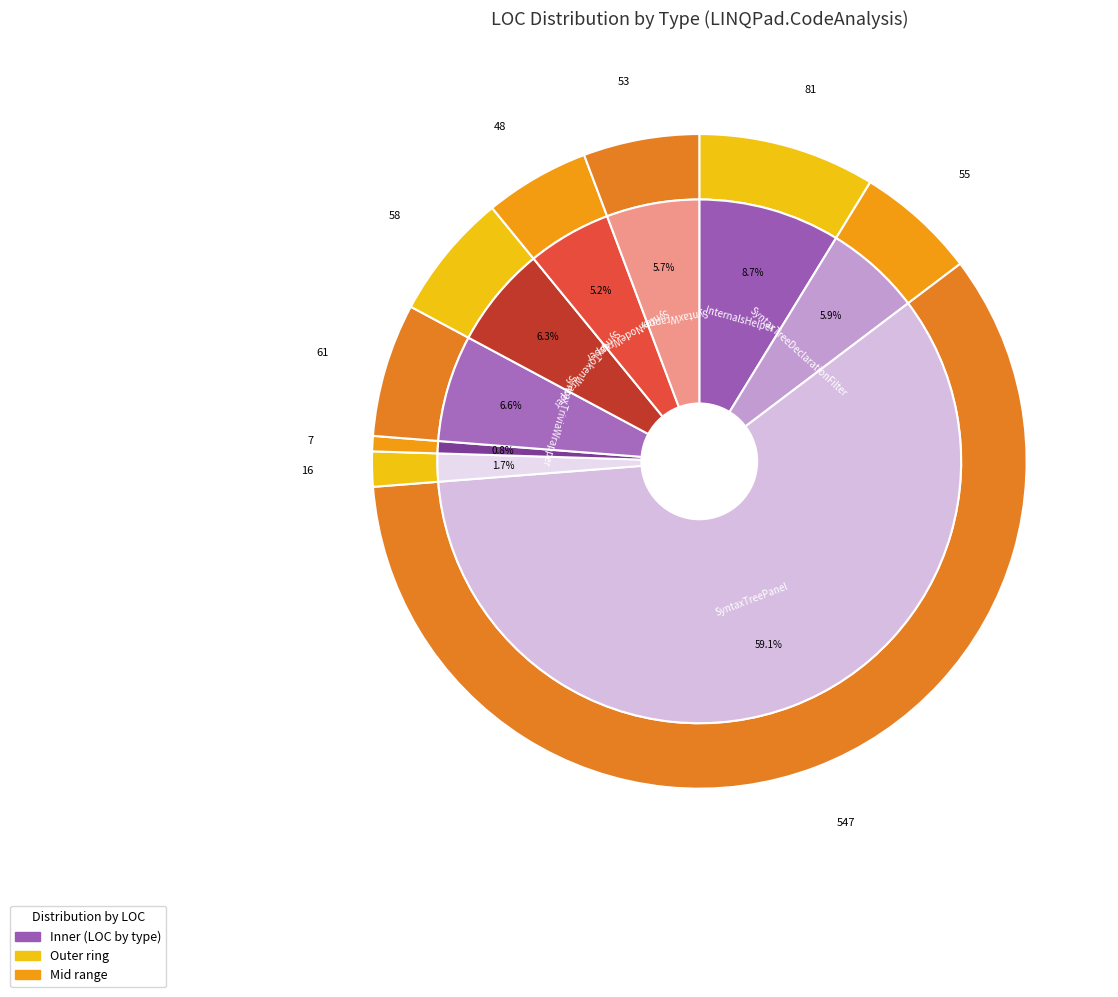

To the nearest percent, what portion does SyntaxTokenWrapper represent?

6%